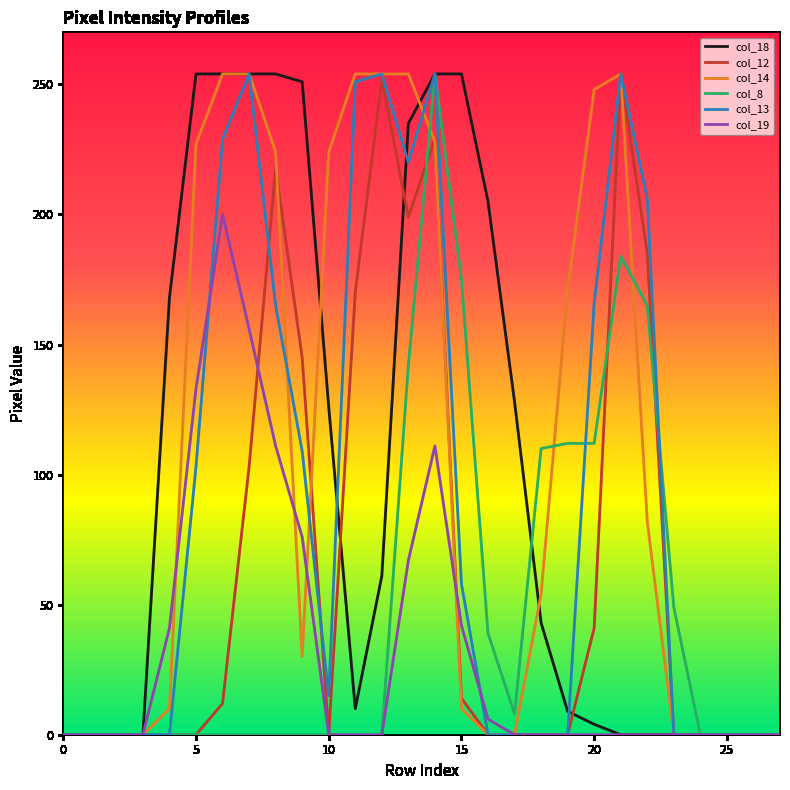

What is the highest value of the col_18 series?

254